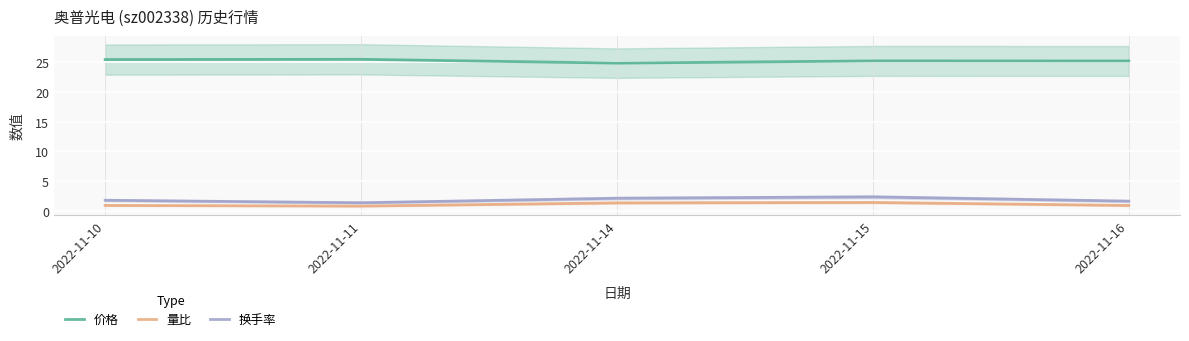

What is the minimum value shown in the chart?

0.8